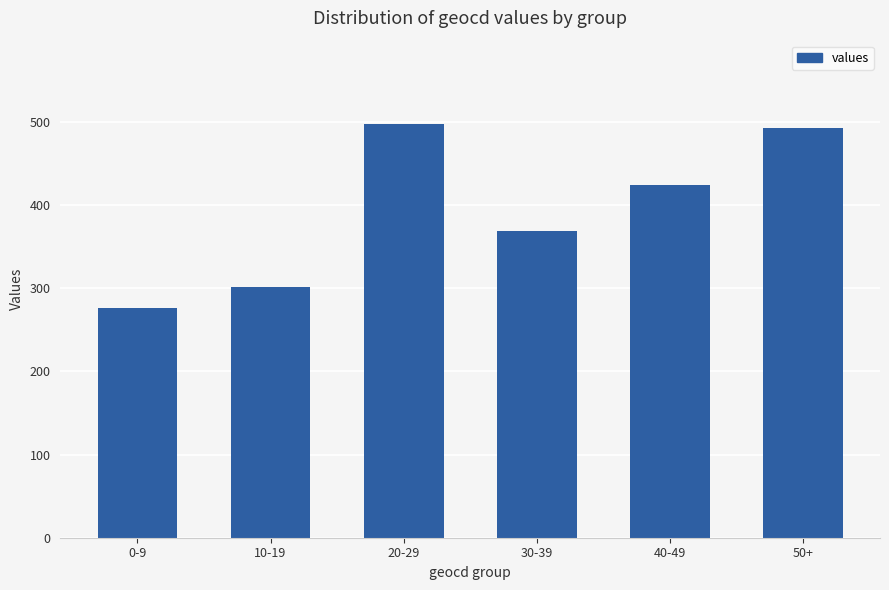

What is the label of the 2nd bar from the left?

10-19